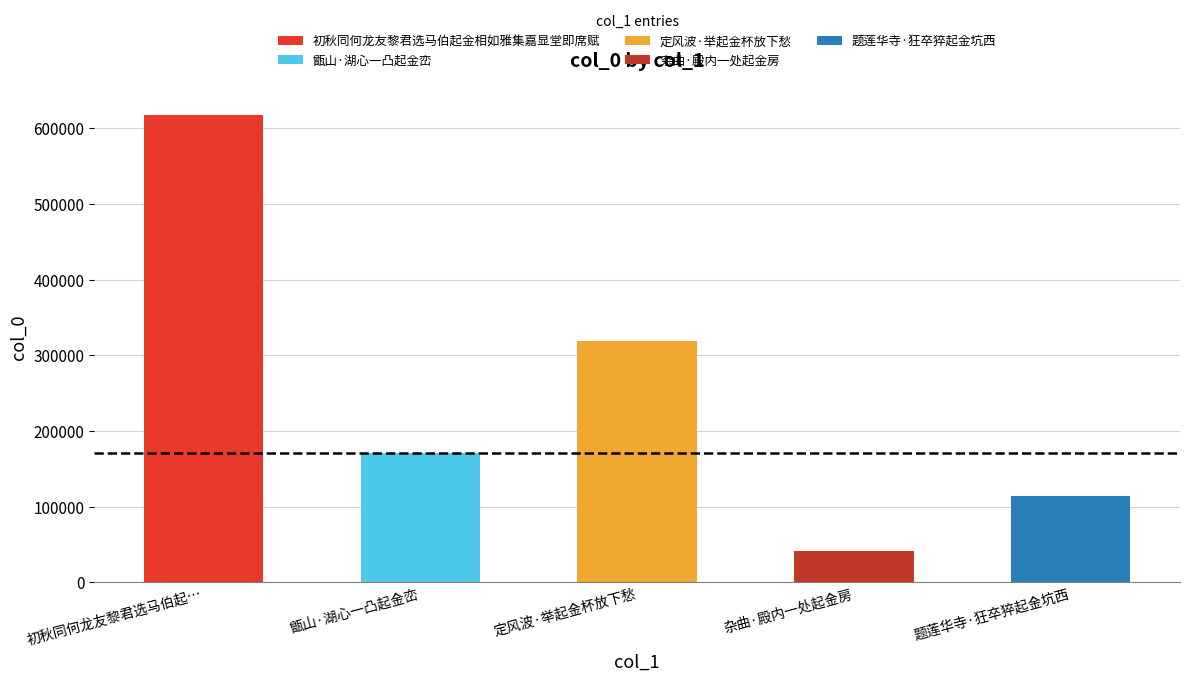

Count the number of values greater than 170943.

2